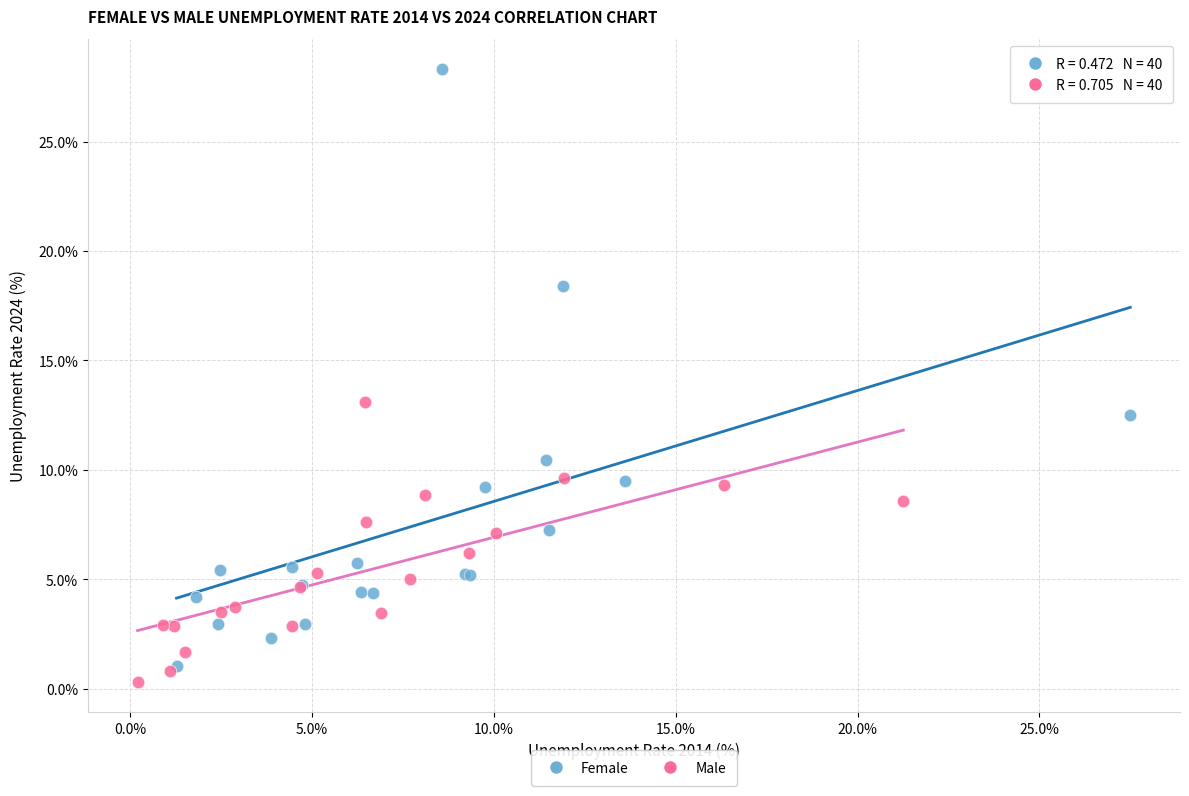

Which series reaches the maximum Y coordinate?

Female